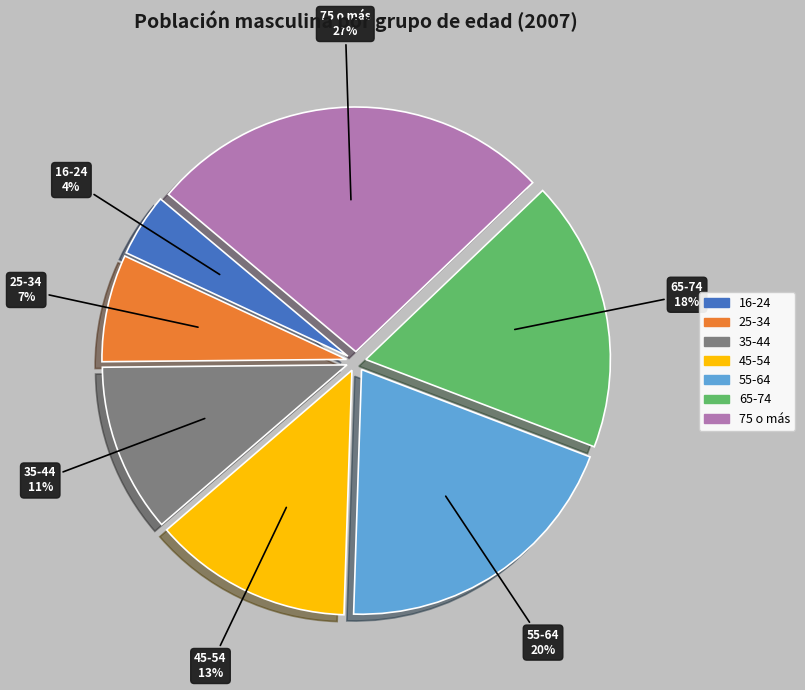

To the nearest percent, what portion does 25-34 represent?

7%